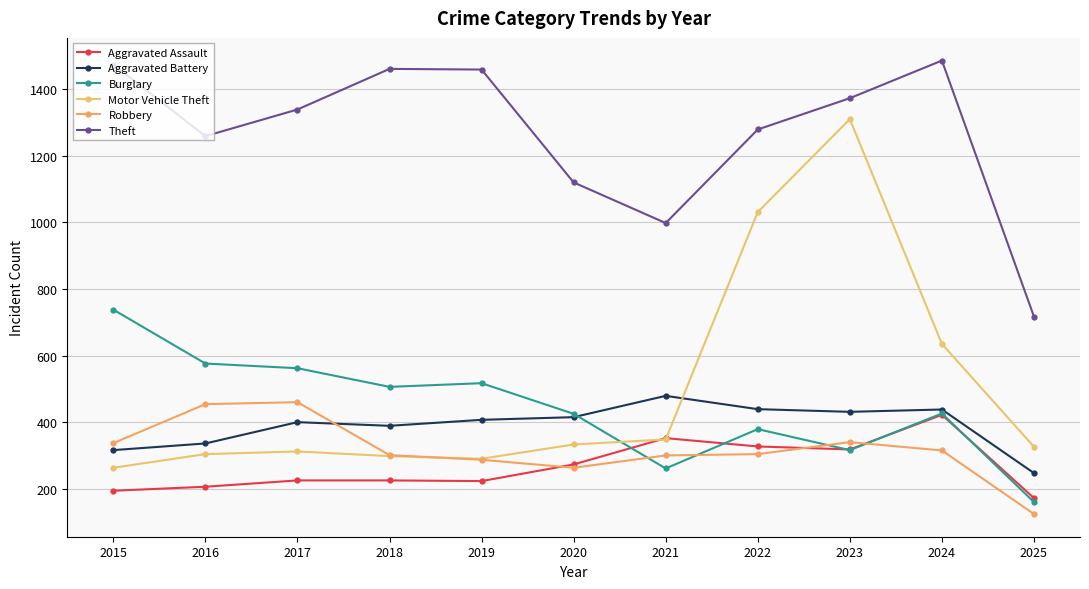

What is the sum of all Motor Vehicle Theft values?

5450